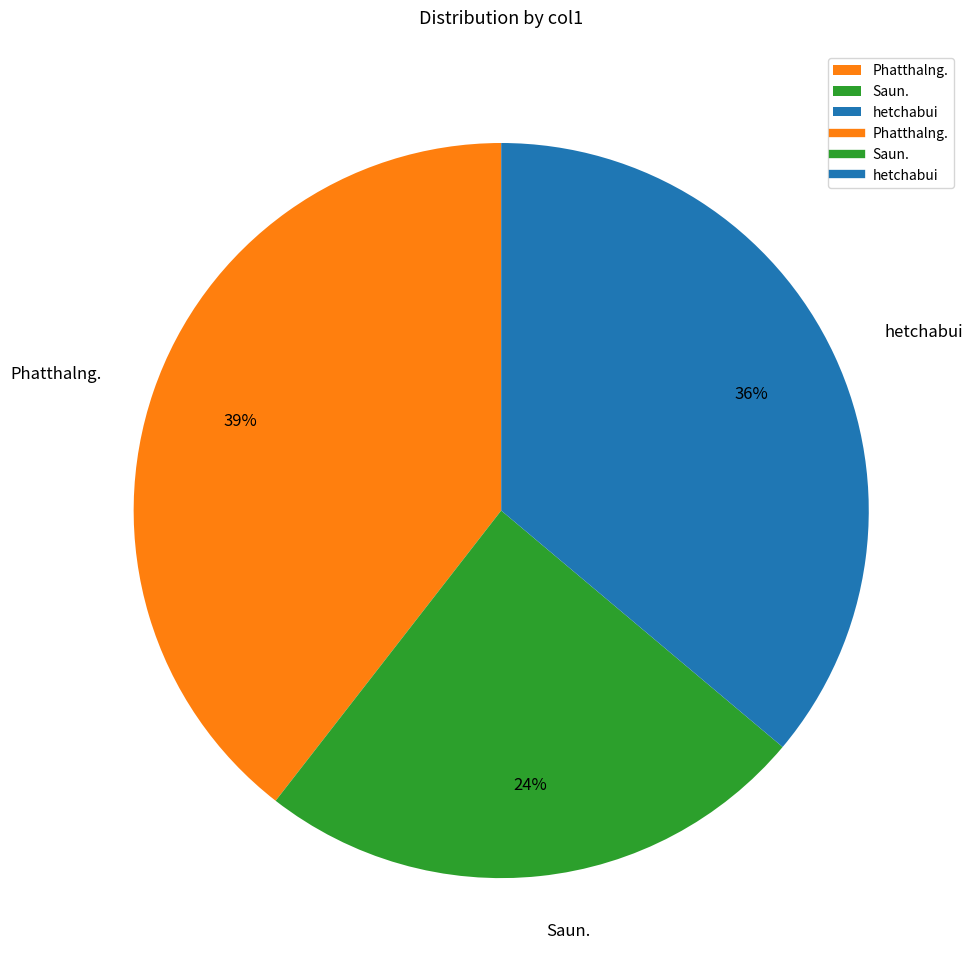

Is the sum of Saun. and Phatthalng. greater than half?

Yes